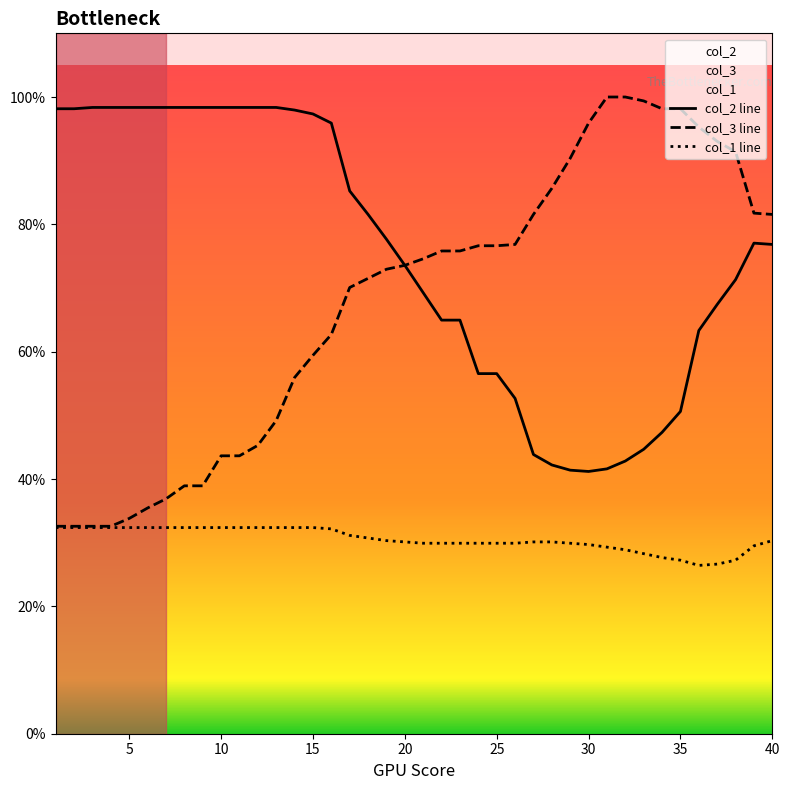

Does the chart display data point markers on the line(s)?

No